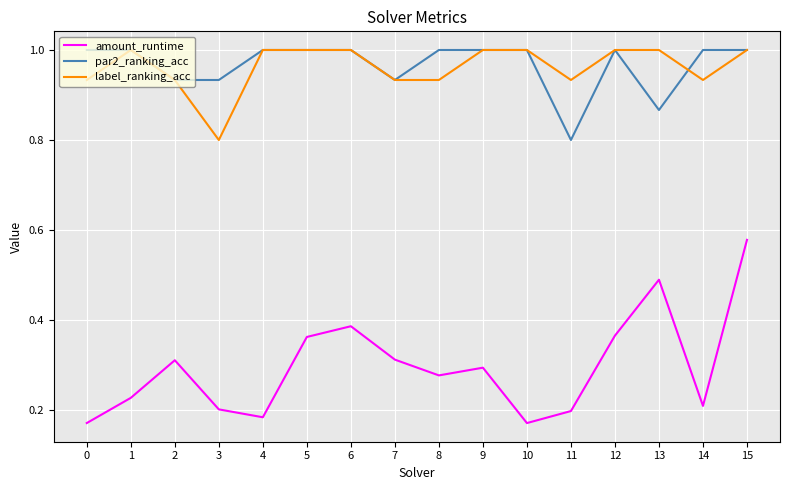

What is the highest value of the par2_ranking_acc series?

1.0